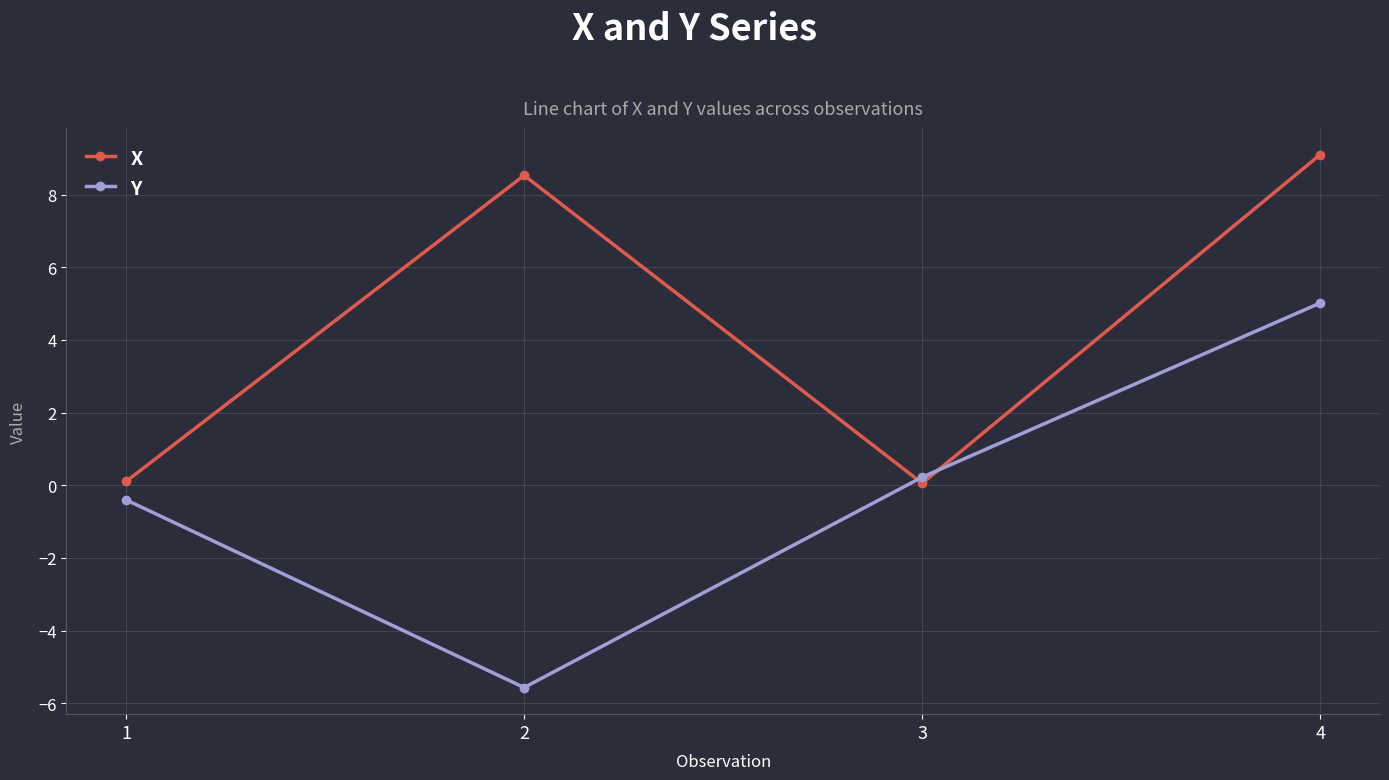

How many data points in X are above 8?

2